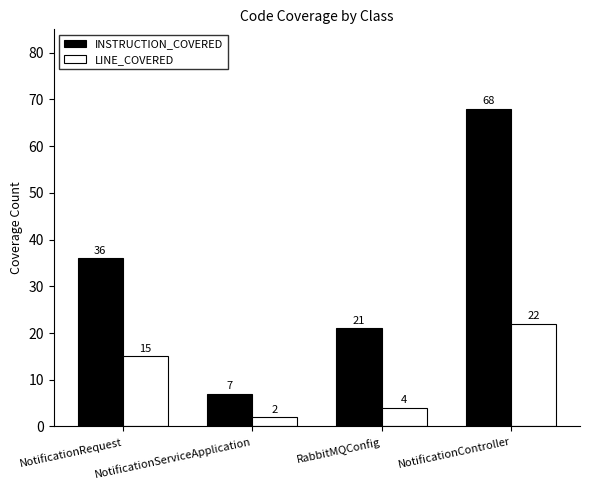

Which series changed the most between NotificationRequest and NotificationController?

INSTRUCTION_COVERED